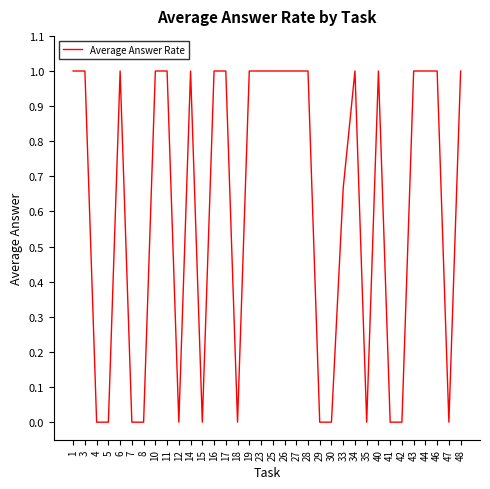

What is the greatest value displayed?

1.0